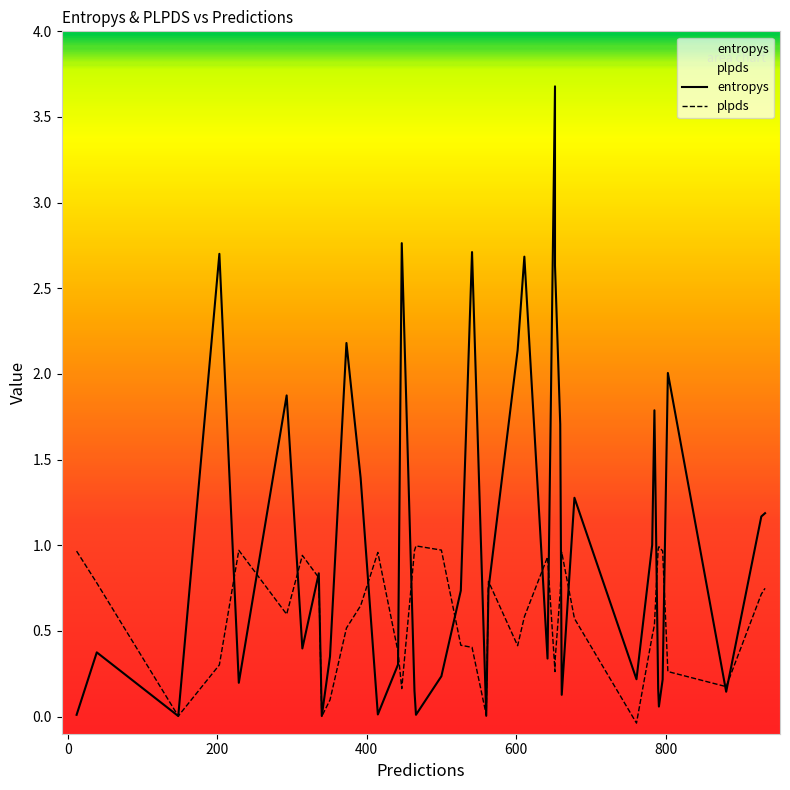

What is the label of the 23rd point from the left?

761